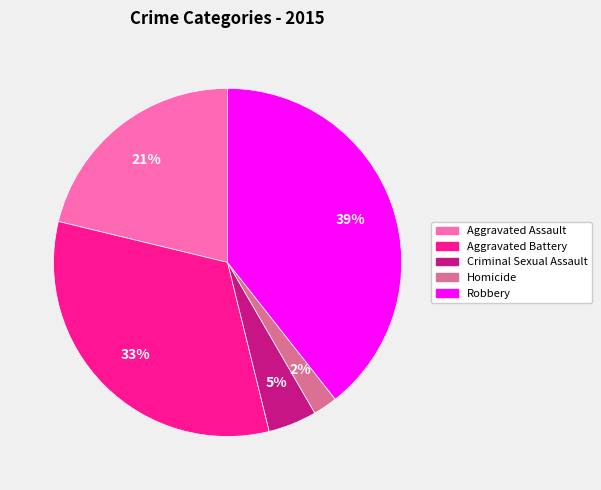

How many slices are in this pie chart?

5